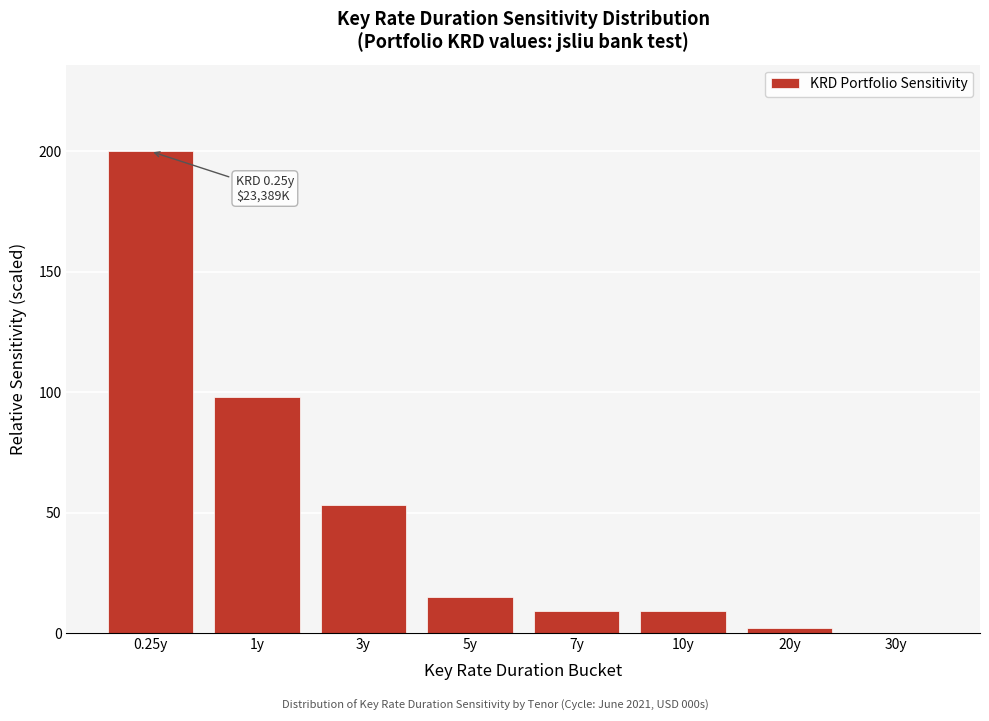

Reading left to right, transcribe all the data shown in this chart.

0.25y=200	1y=98	3y=53	5y=15	7y=9	10y=9	20y=2	30y=0